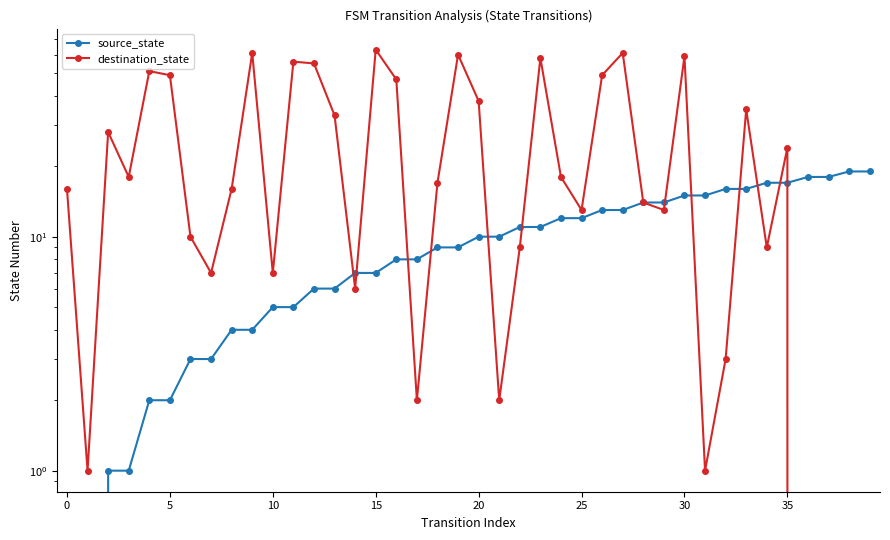

Reading right to left, transcribe all the data shown in this chart.

source_state: 19	19	18	18	17	17	16	16	15	15	14	14	13	13	12	12	11	11	10	10	9	9	8	8	7	7	6	6	5	5	4	4	3	3	2	2	1	1	0	0
destination_state: 0	0	0	0	24	9	35	3	1	59	13	14	61	49	13	18	58	9	2	38	60	17	2	47	63	6	33	55	56	7	61	16	7	10	49	51	18	28	1	16